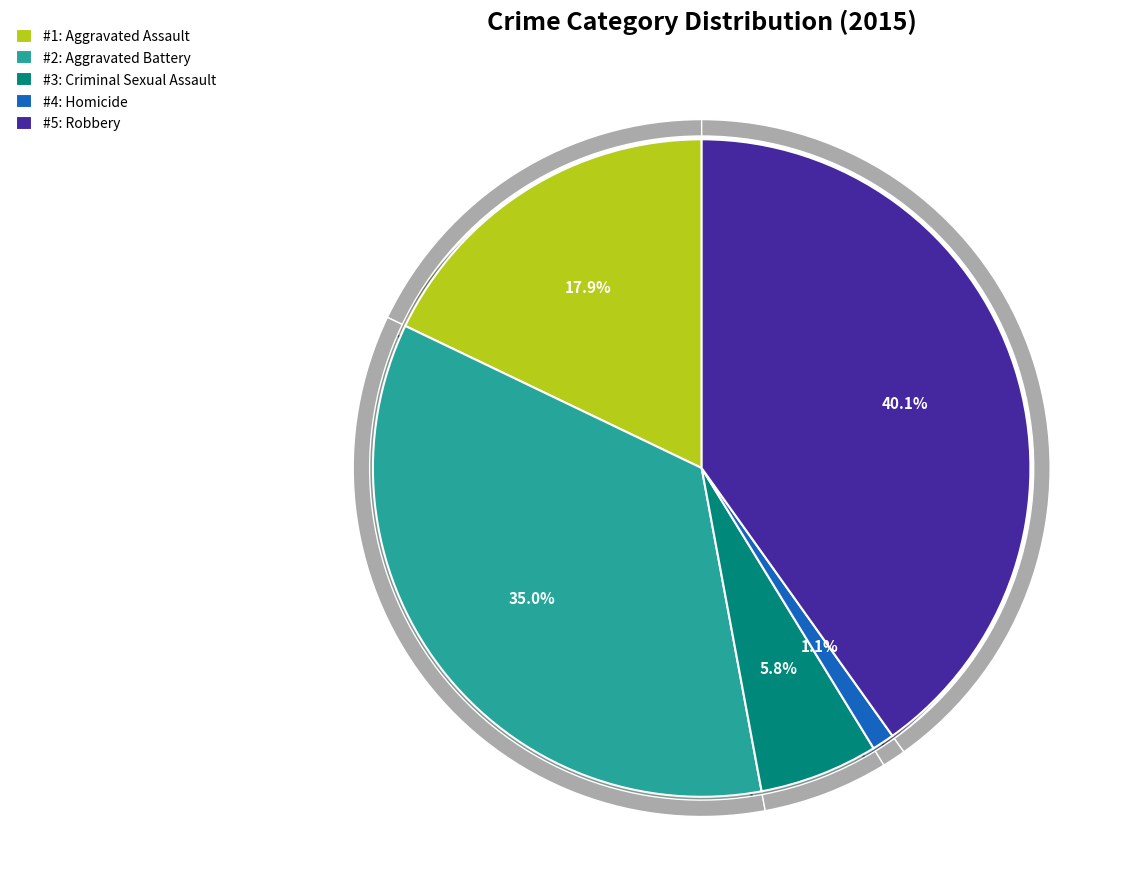

Approximately how many times larger is the value at Aggravated Battery compared to Robbery?

0.9